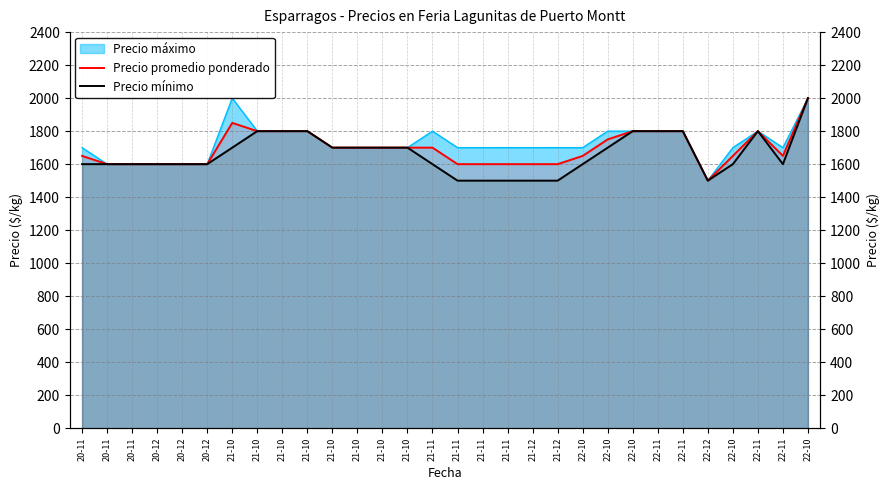

How many interior local valleys does the Precio mínimo series have?

2